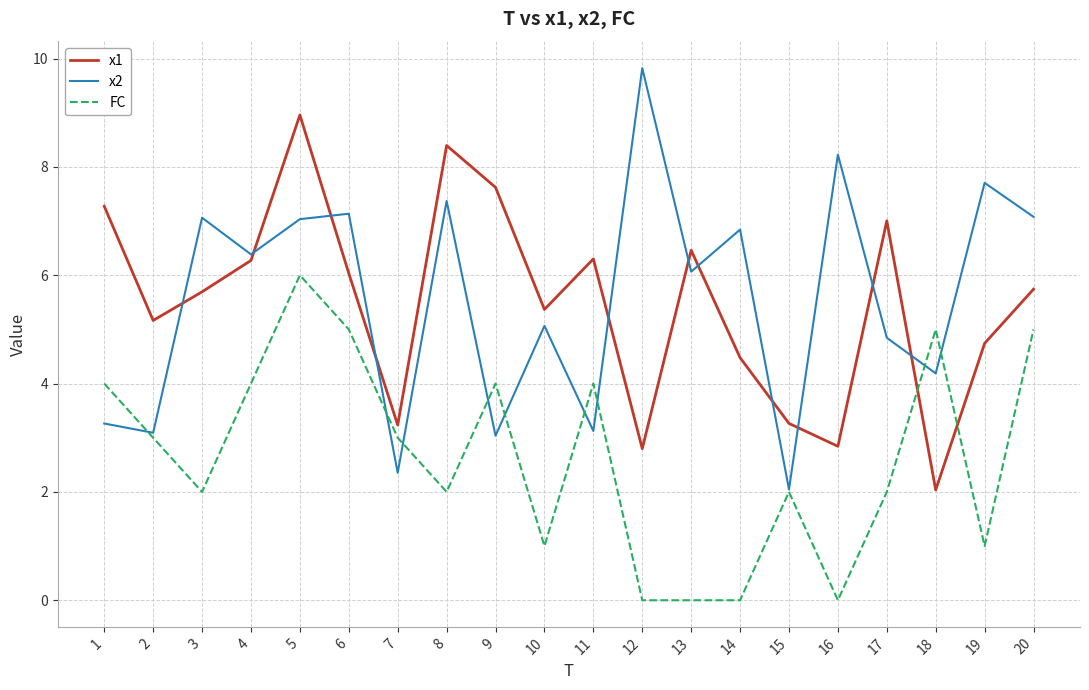

What is the maximum value shown in the chart?

9.8